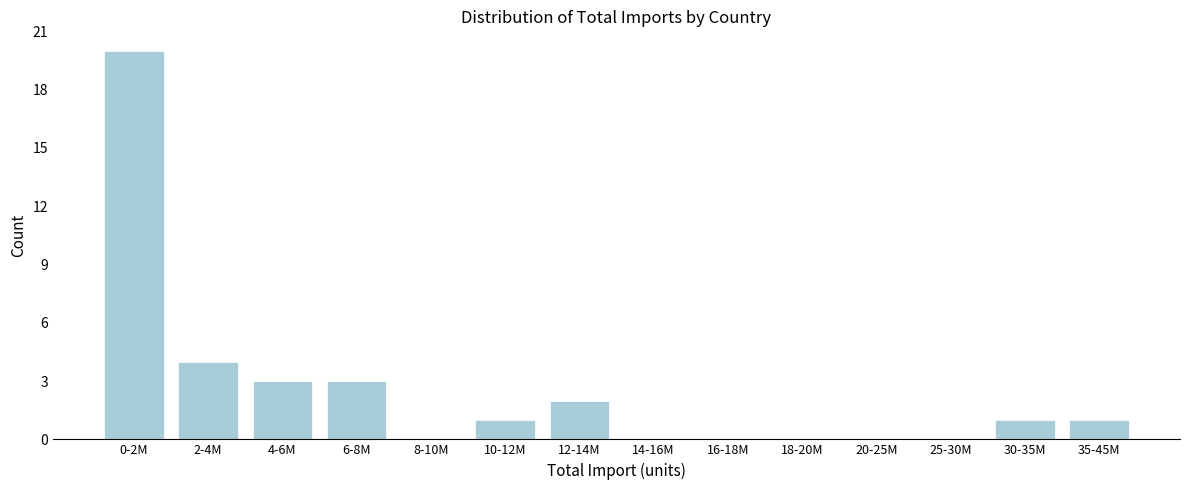

Reading right to left, what are all the values shown in this chart?

35-45M=1	30-35M=1	25-30M=0	20-25M=0	18-20M=0	16-18M=0	14-16M=0	12-14M=2	10-12M=1	8-10M=0	6-8M=3	4-6M=3	2-4M=4	0-2M=20